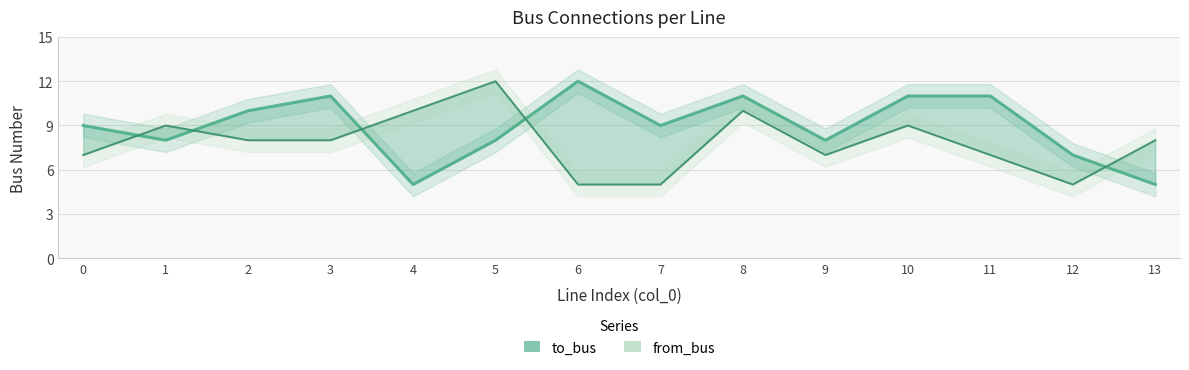

True or false: from_bus has a value of 7 at 0.

True